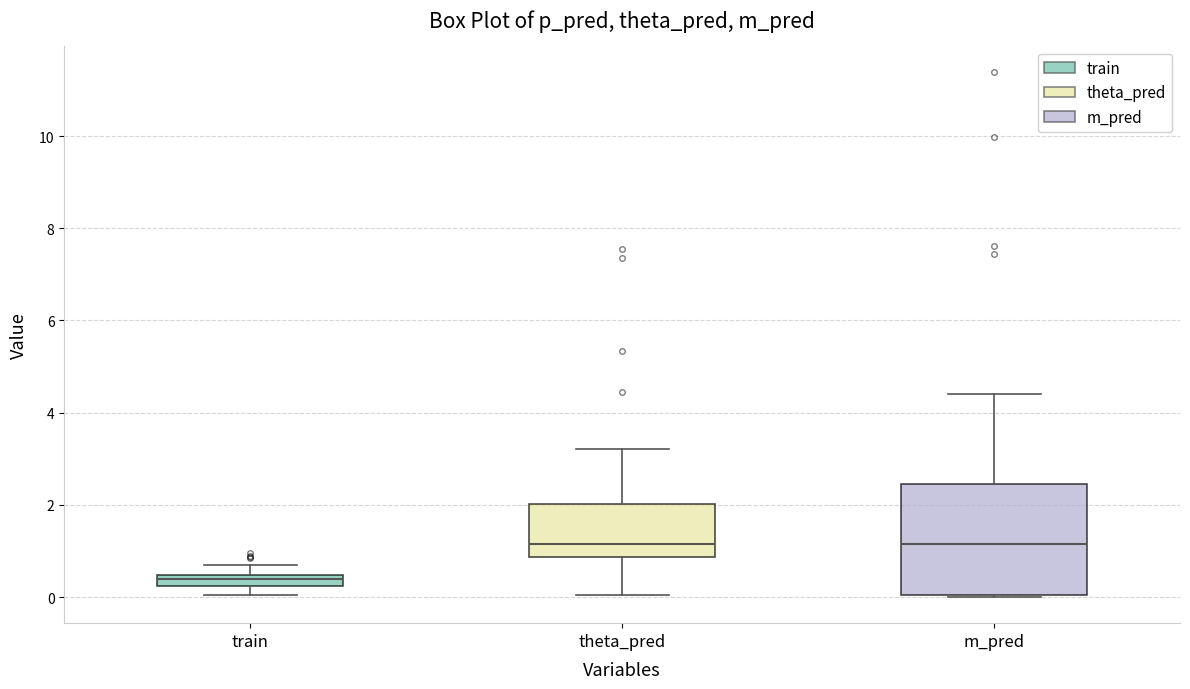

Which box is the tallest, from its lower edge to its upper edge?

m_pred